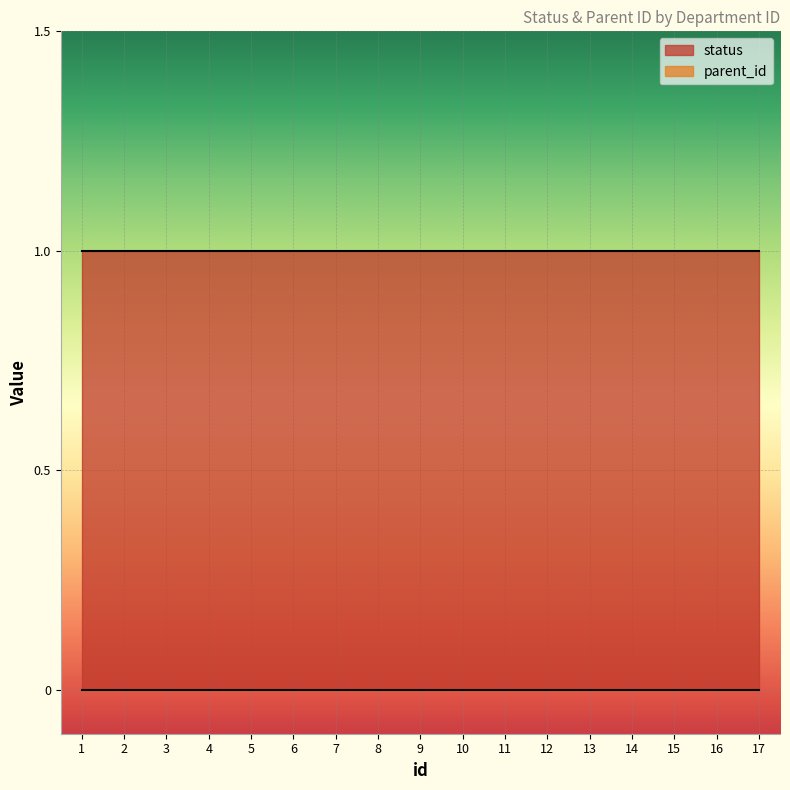

What is the difference between the highest and lowest values at 15?

1